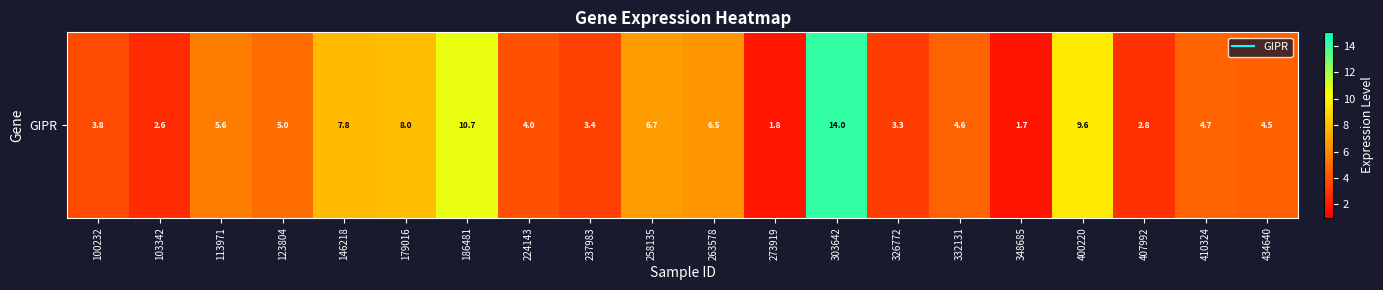

True or false: the data shows 8.7 at 113971.

False